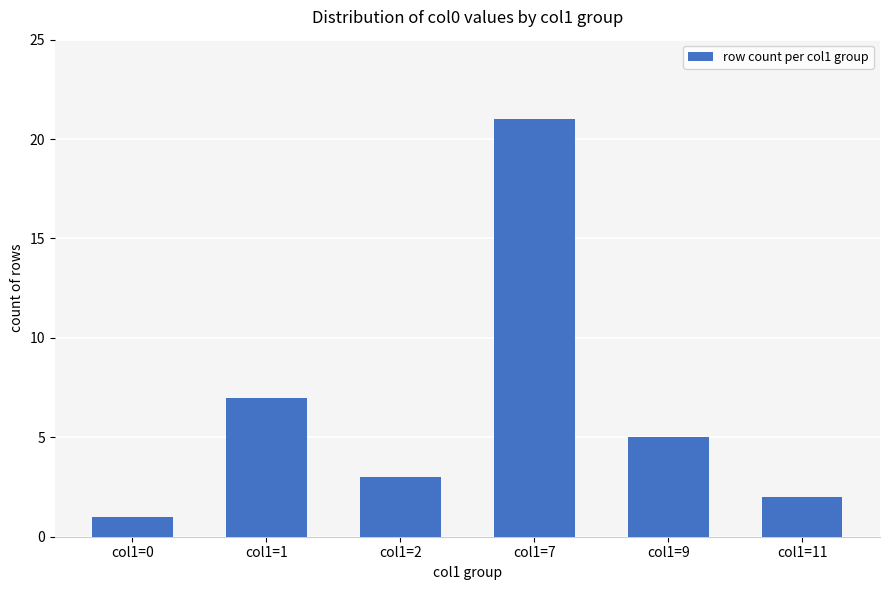

The value at col1=7 is 34. True or false?

False